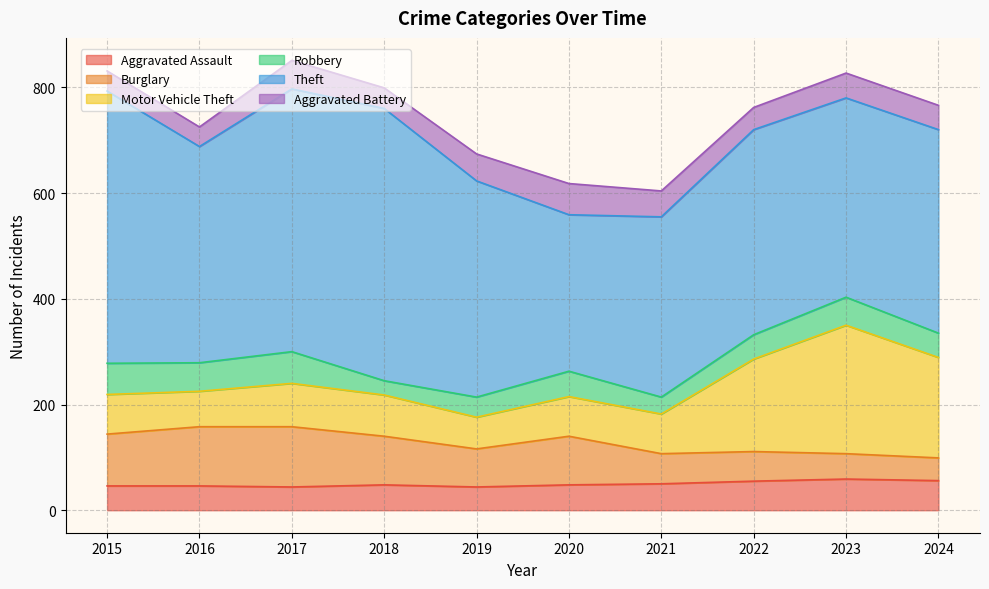

Does the chart display data point markers on the line(s)?

No